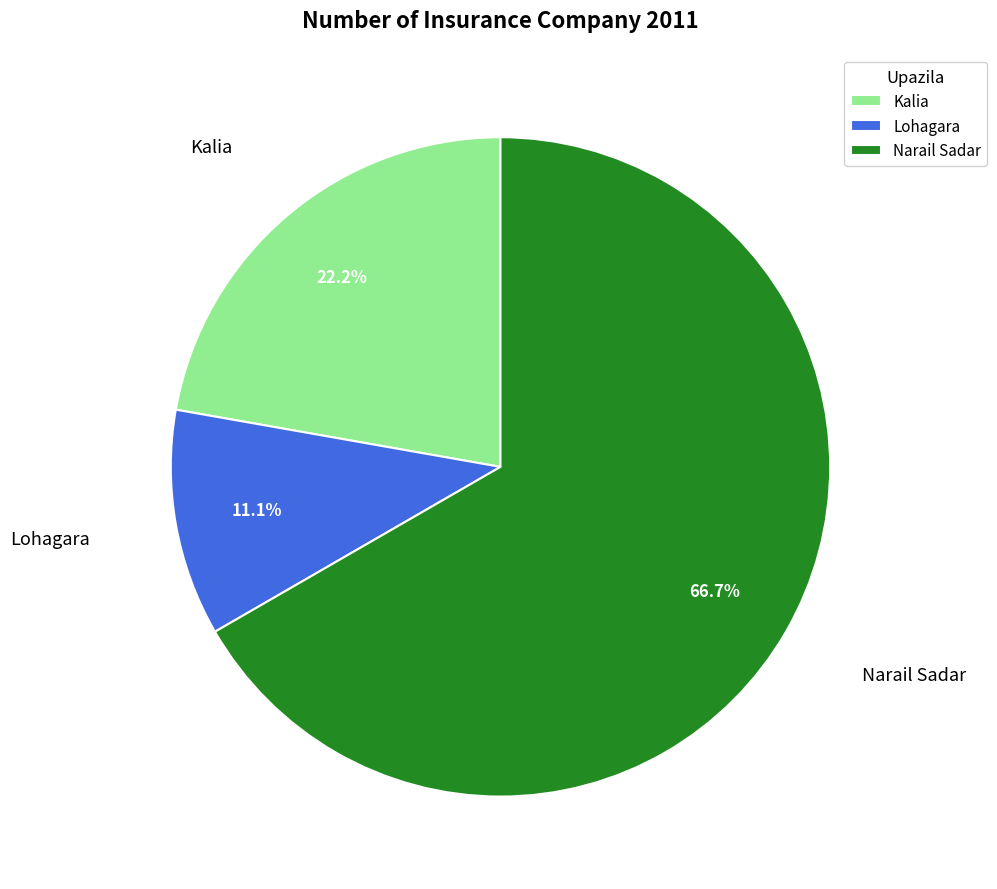

Is there a majority slice in this chart?

Yes